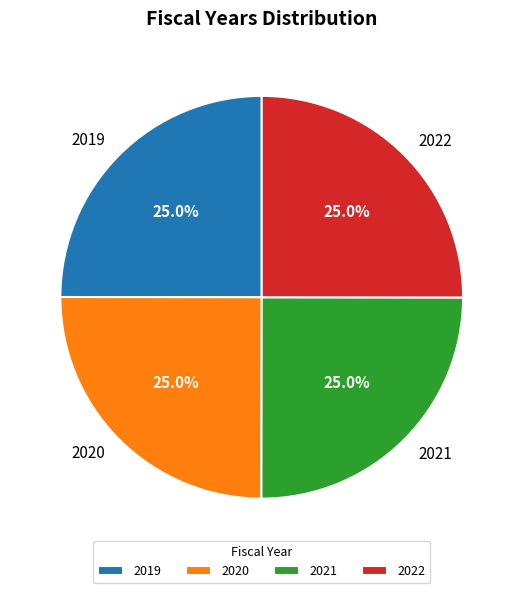

Does 2020 represent more than half of the total?

No